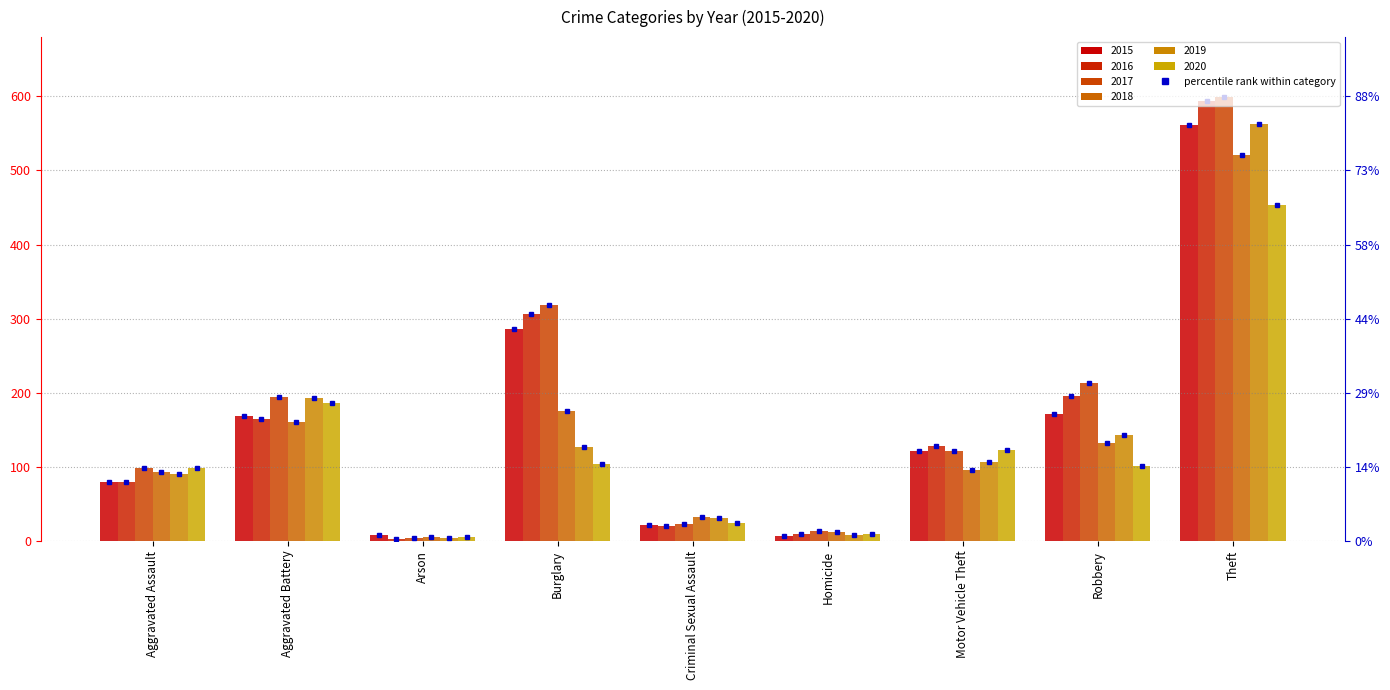

What is the total value across all series at Burglary?

1318